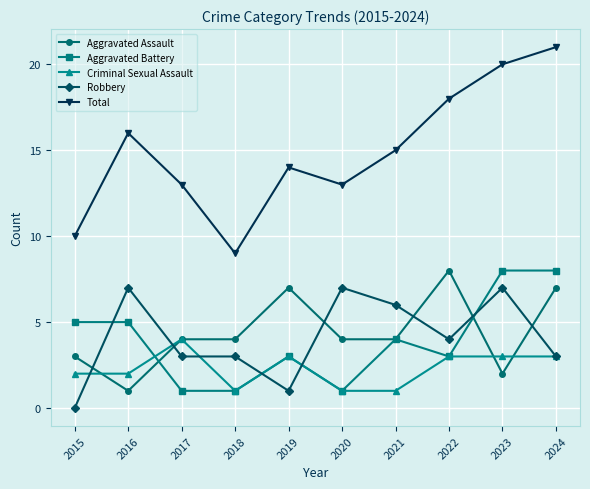

Is the value of Aggravated Battery at 2024 greater than the value of Aggravated Assault at 2015?

Yes